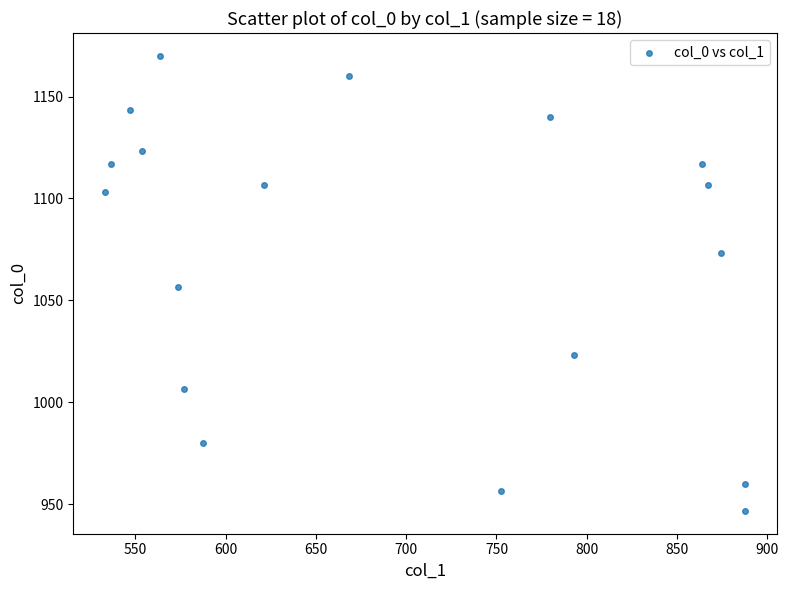

What is the range of Y values (max minus min)?

223.3